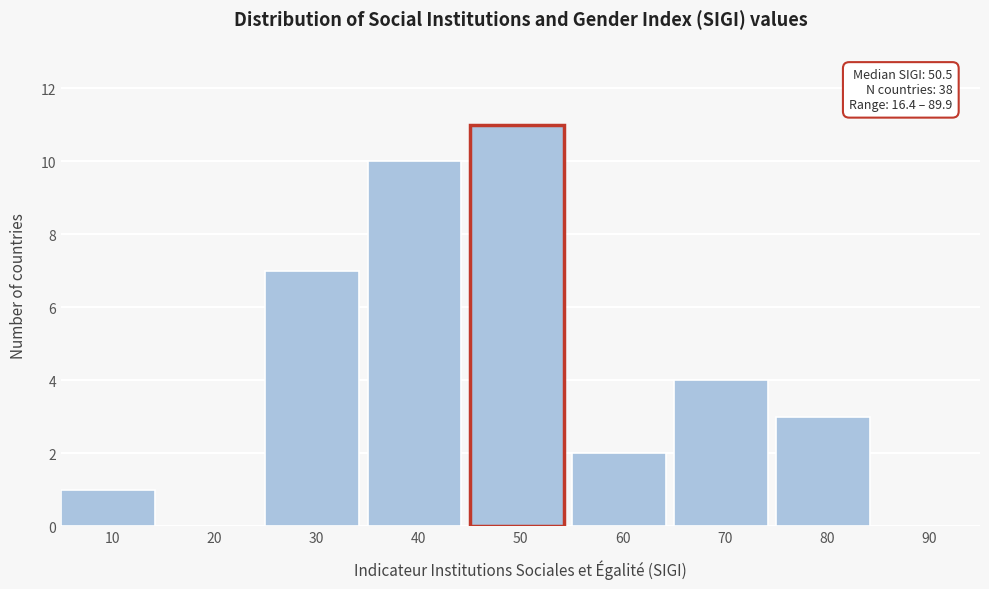

Reading left to right, list all the values displayed in this chart.

10=1	20=0	30=7	40=10	50=11	60=2	70=4	80=3	90=0